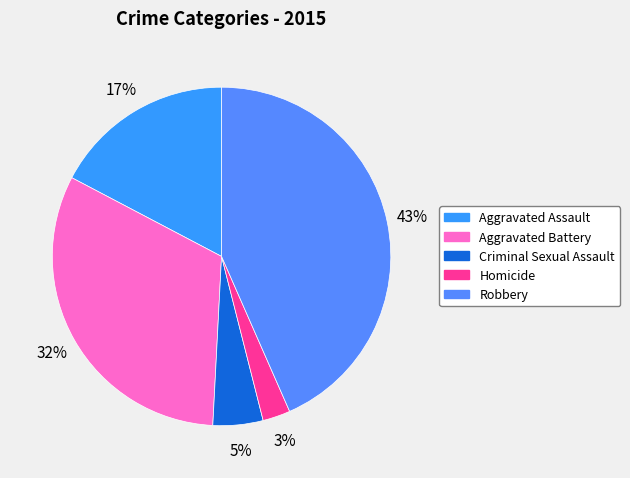

Is there a majority slice in this chart?

No